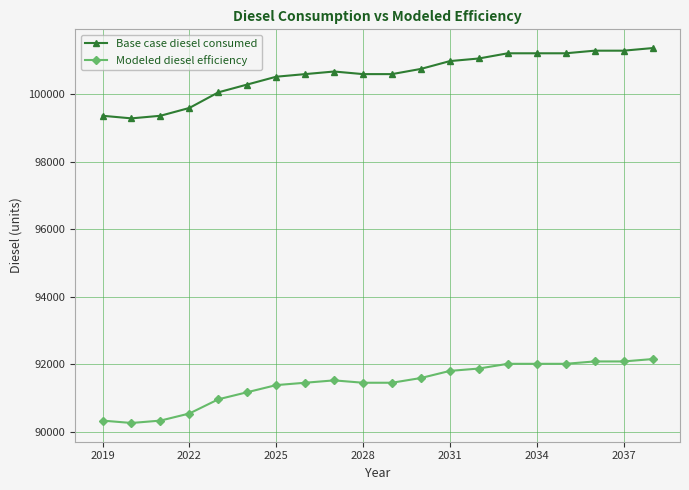

Which series has the largest range (max minus min)?

Base case diesel consumed